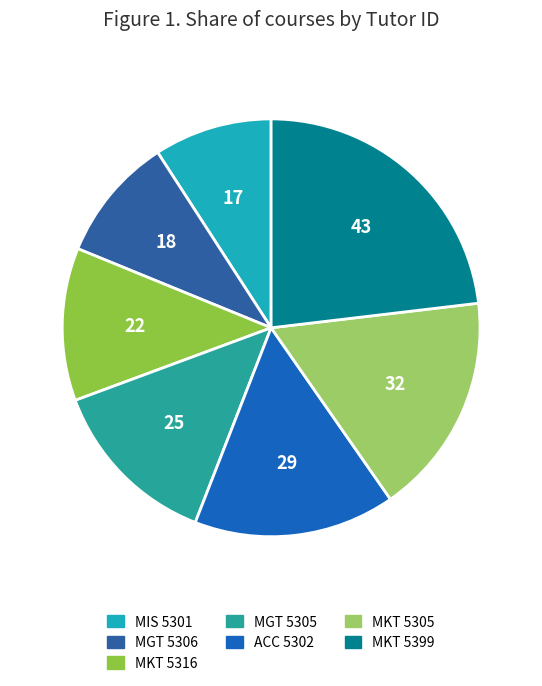

What percentage is the MGT 5306 slice, to the nearest percent?

10%